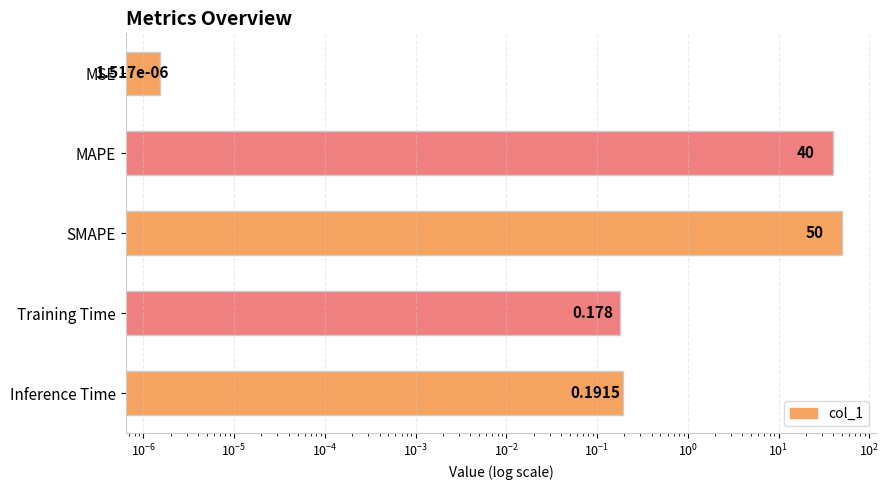

Is it true that the value at MAPE is 67.2?

False